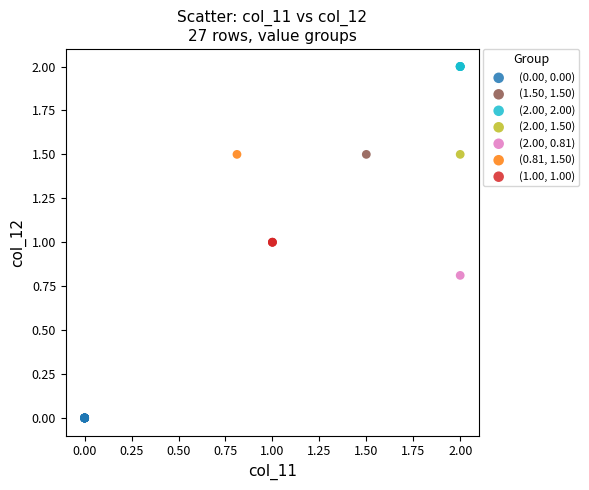

Which series reaches the maximum Y coordinate?

(2.00, 2.00)